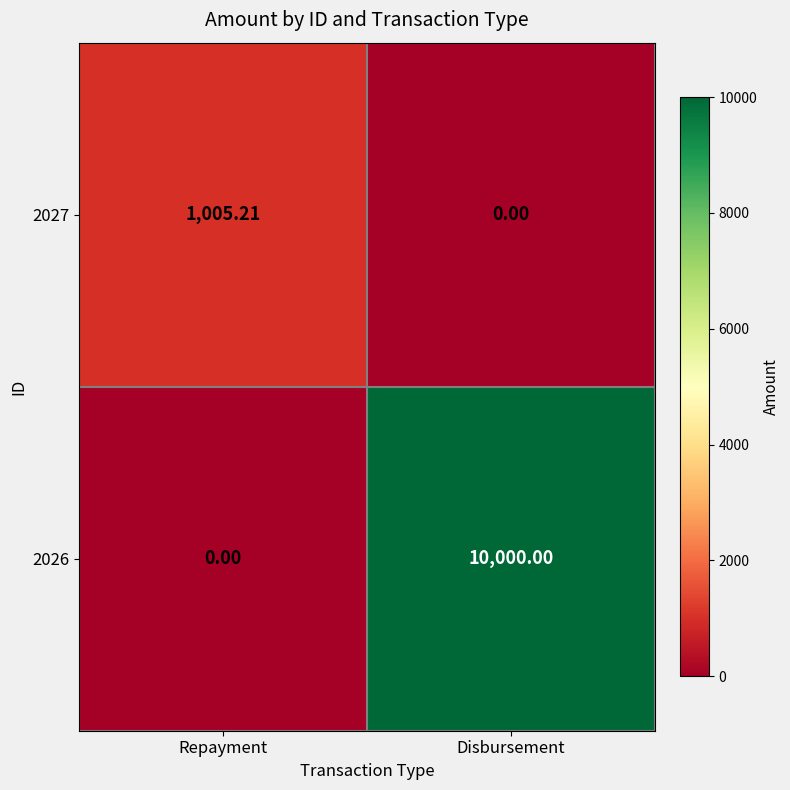

At how many categories does at least one series exceed 9658?

1